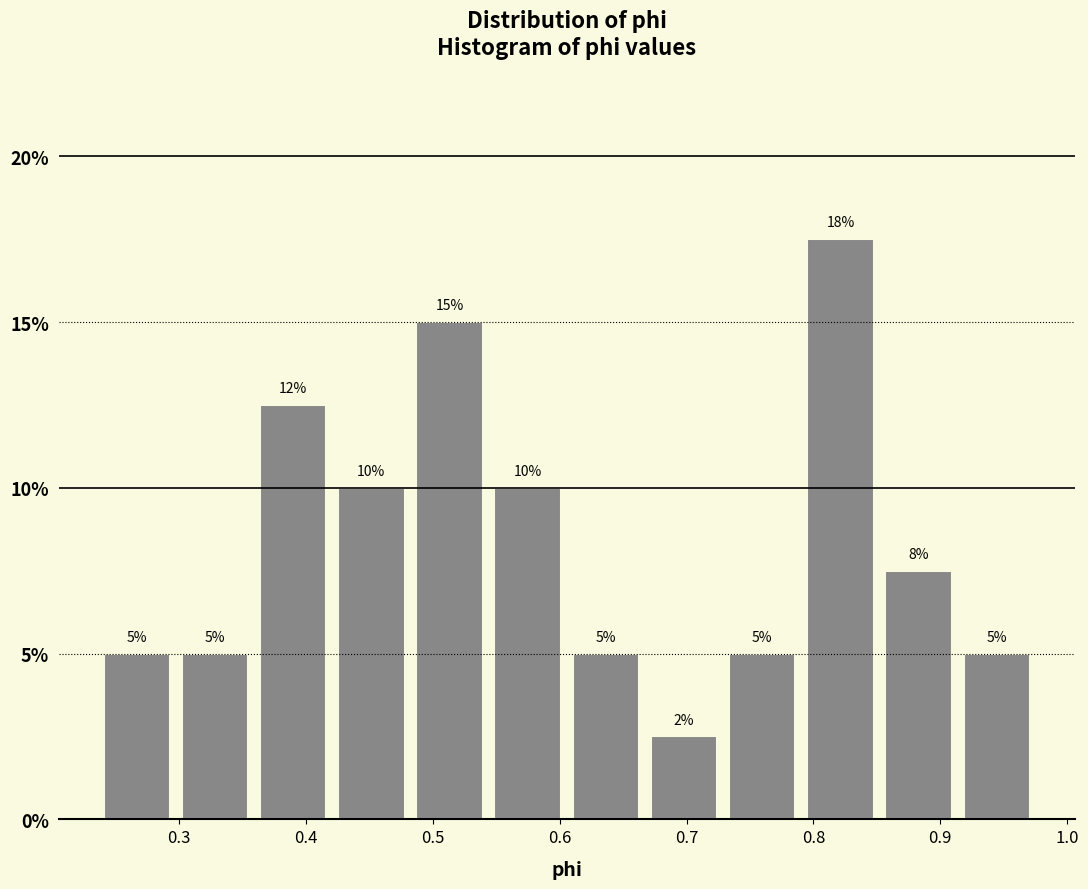

Which range on the x-axis has the tallest bar?

0.79 to 0.85